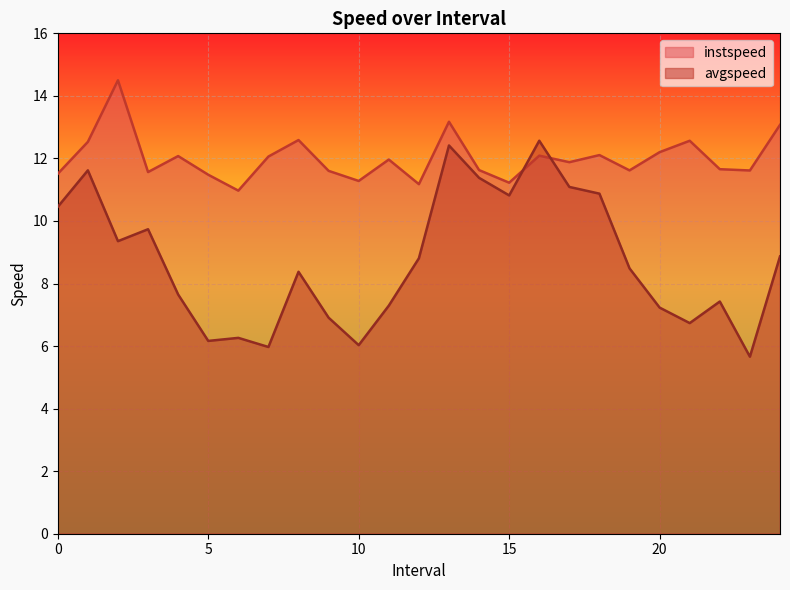

What is the difference between the highest and lowest values at 21.0?

5.8